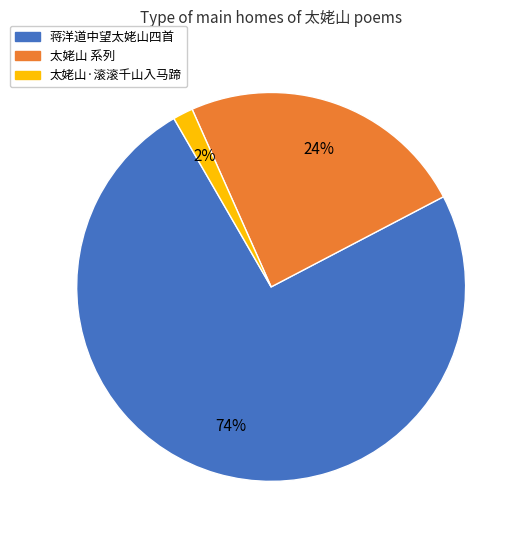

True or false: 蒋洋道中望太姥山四首 accounts for 65% of the total.

False